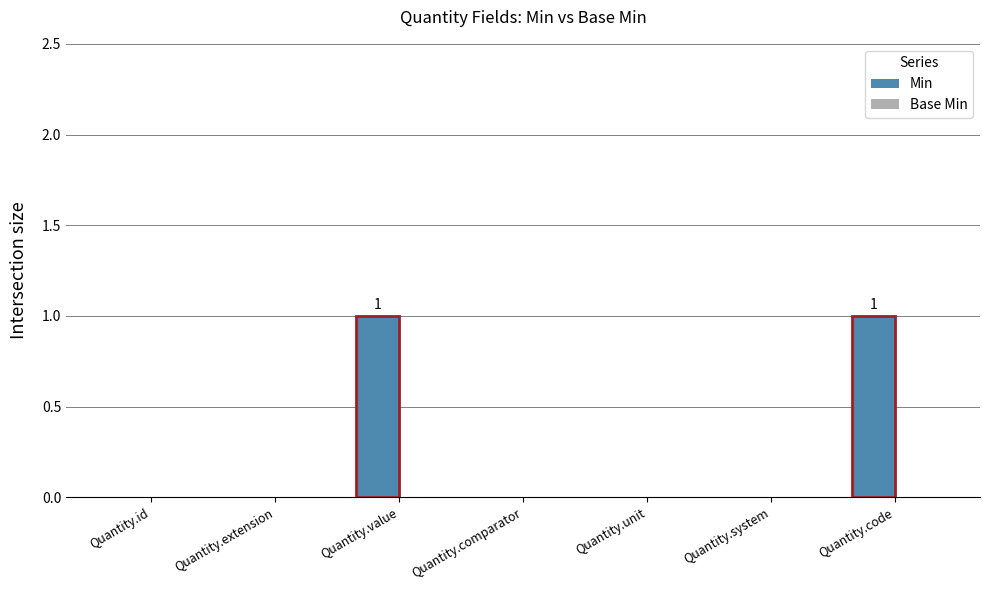

Which has a higher value, Quantity.code or Quantity.unit?

Quantity.code